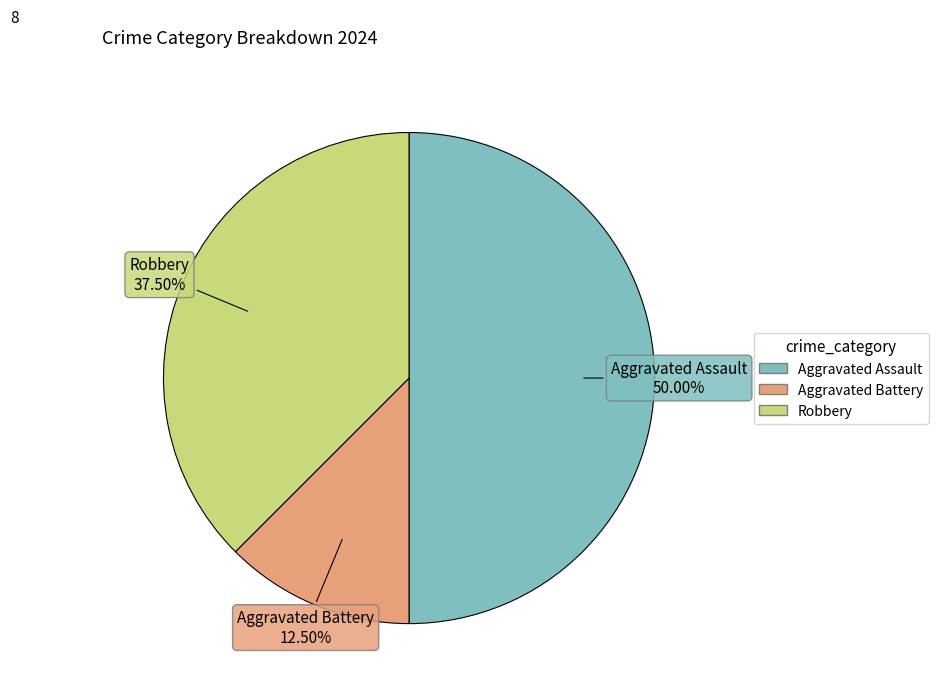

Rank the categories by value from highest to lowest.

Aggravated Assault, Robbery, Aggravated Battery